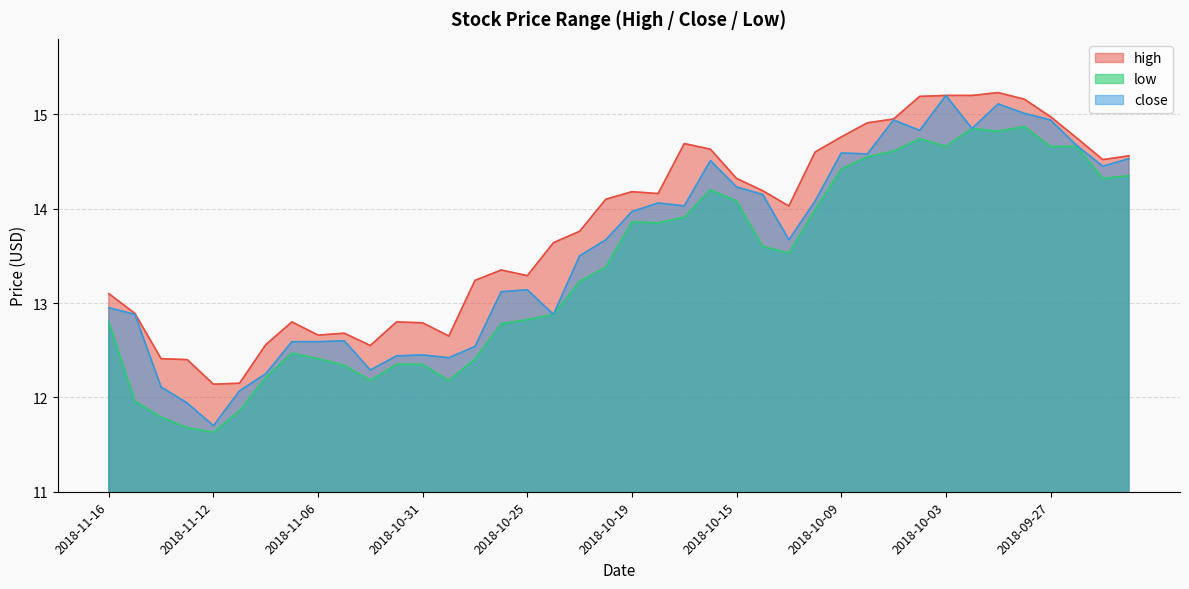

Rank the series by their maximum value, from highest to lowest.

high, close, low